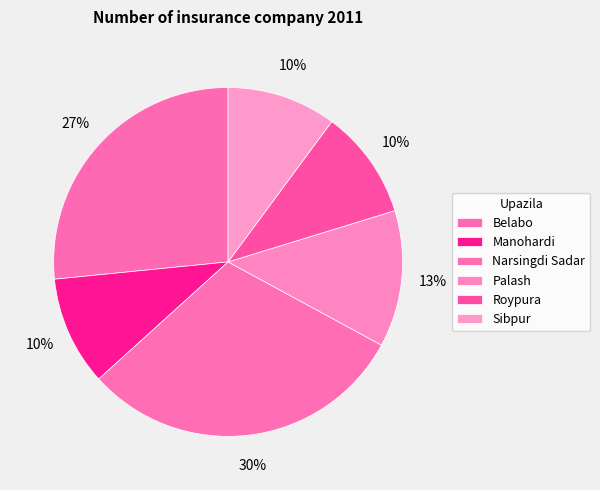

To the nearest percent, what is the combined percentage of Sibpur and Narsingdi Sadar?

41%